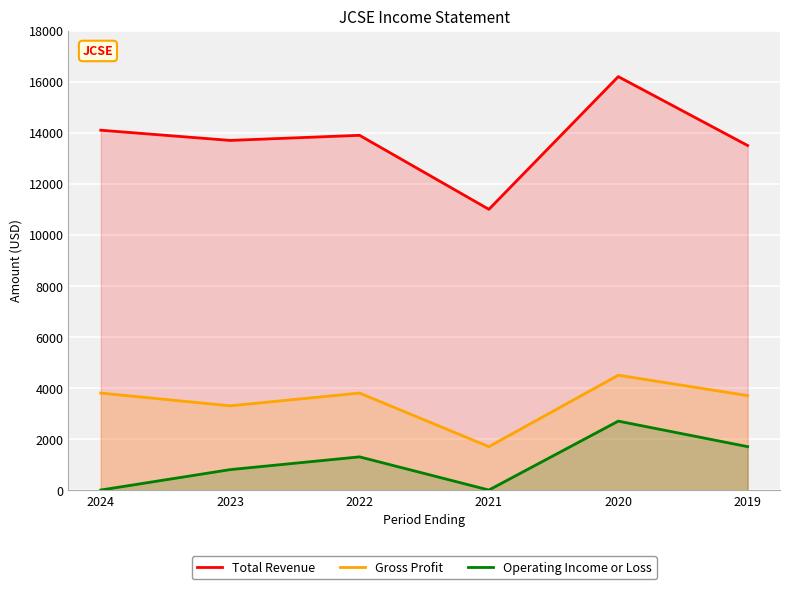

At which category does the chart reach its peak across all series?

2020